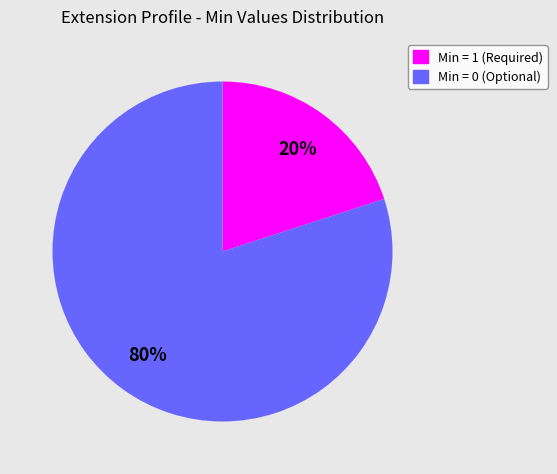

To the nearest percent, what is the average slice percentage?

50%